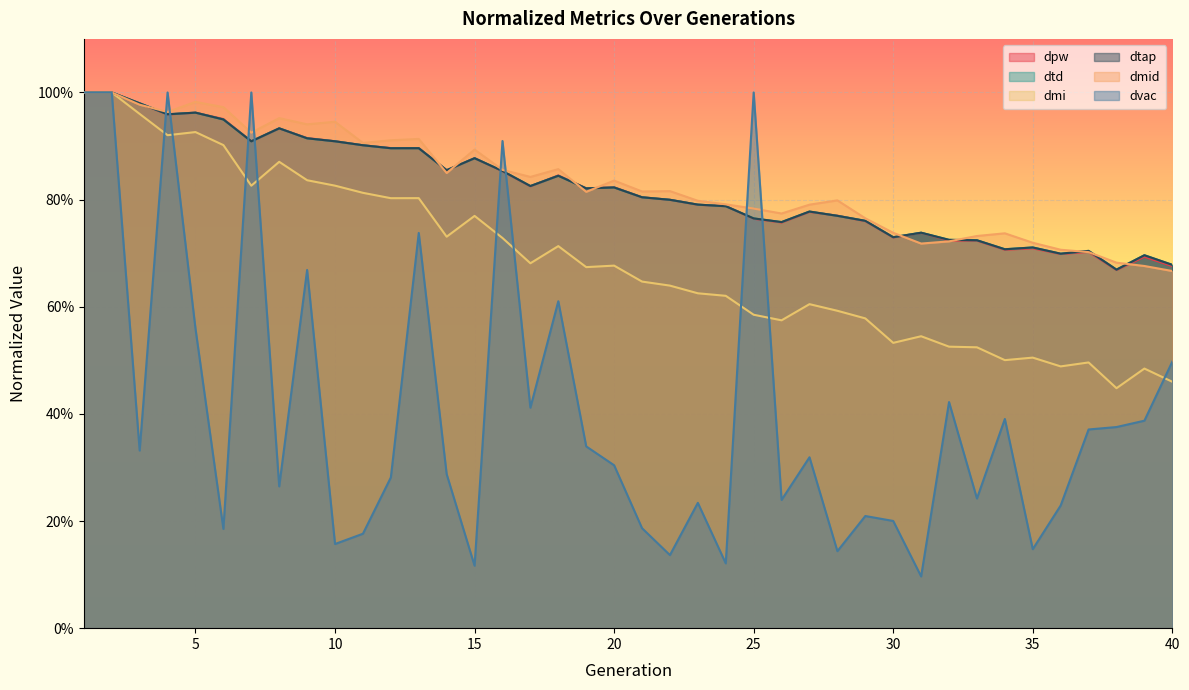

What is the average value of the dvac series?

0.4